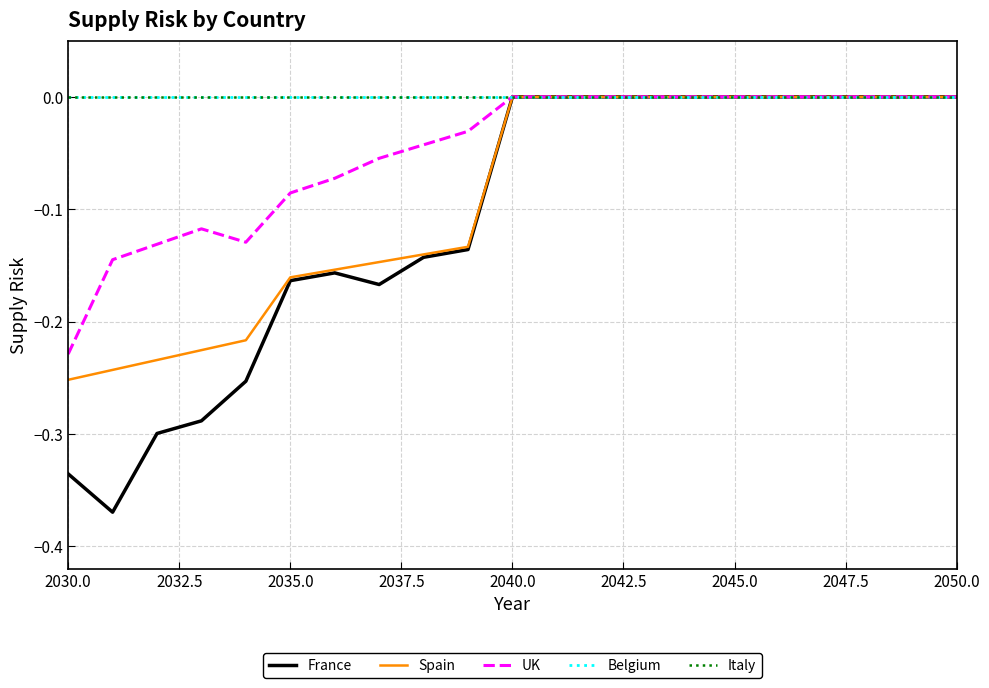

Does the chart display data point markers on the line(s)?

No